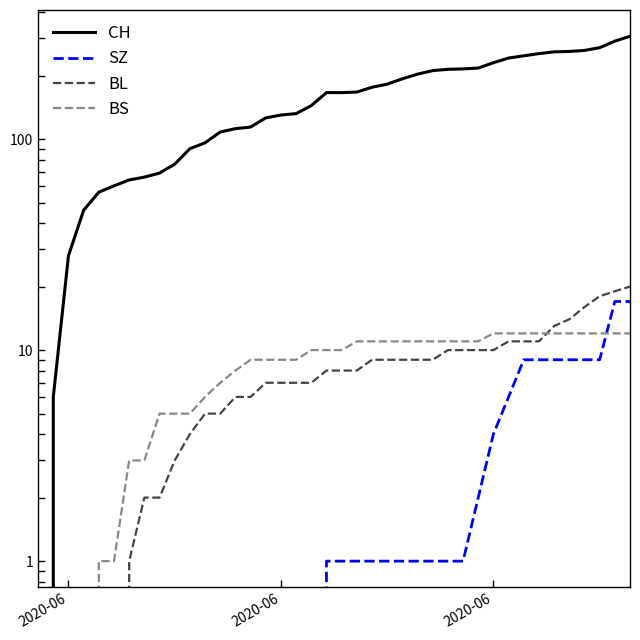

What is the average value of the CH series?

156